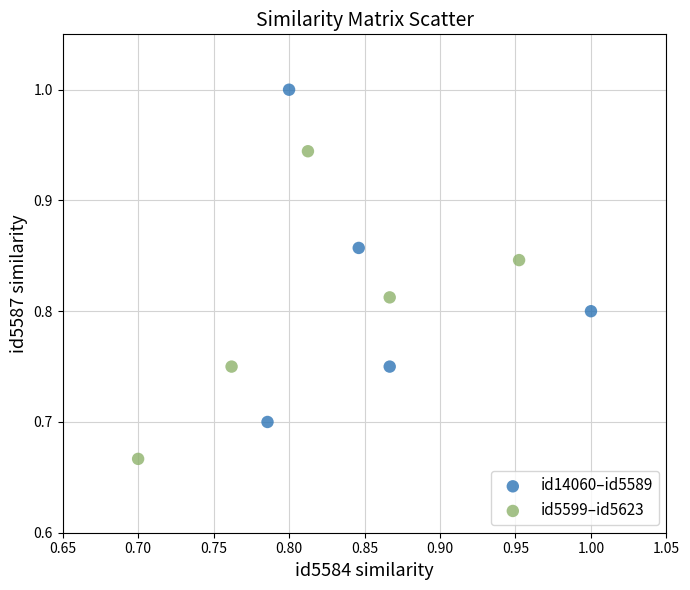

What are all the series names shown in the legend?

id14060–id5589, id5599–id5623